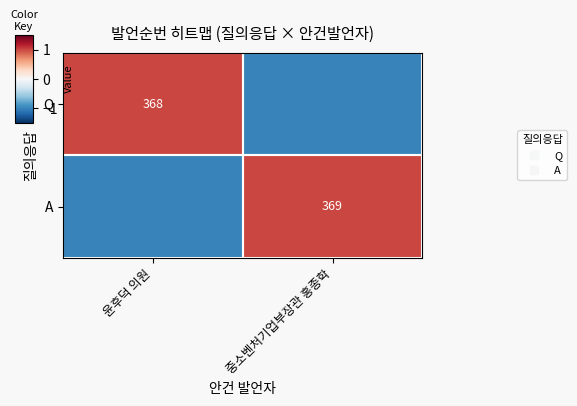

What is the difference between the highest and lowest values at 윤후덕 의원?

2.0